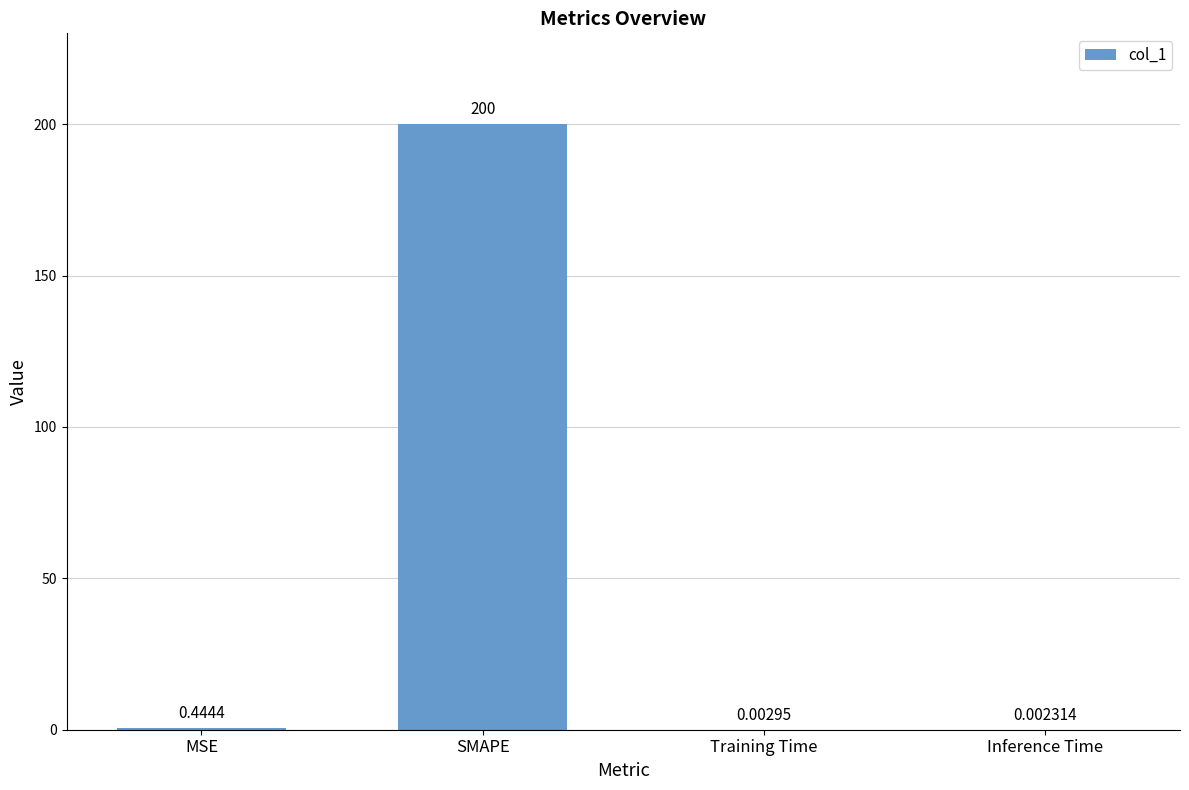

What is the change in value from SMAPE to Inference Time?

-200.0